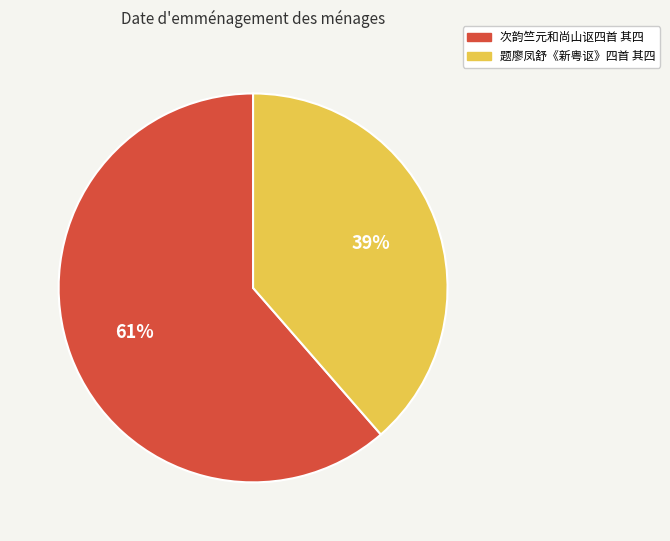

Which category accounts for the majority?

次韵竺元和尚山讴四首 其四